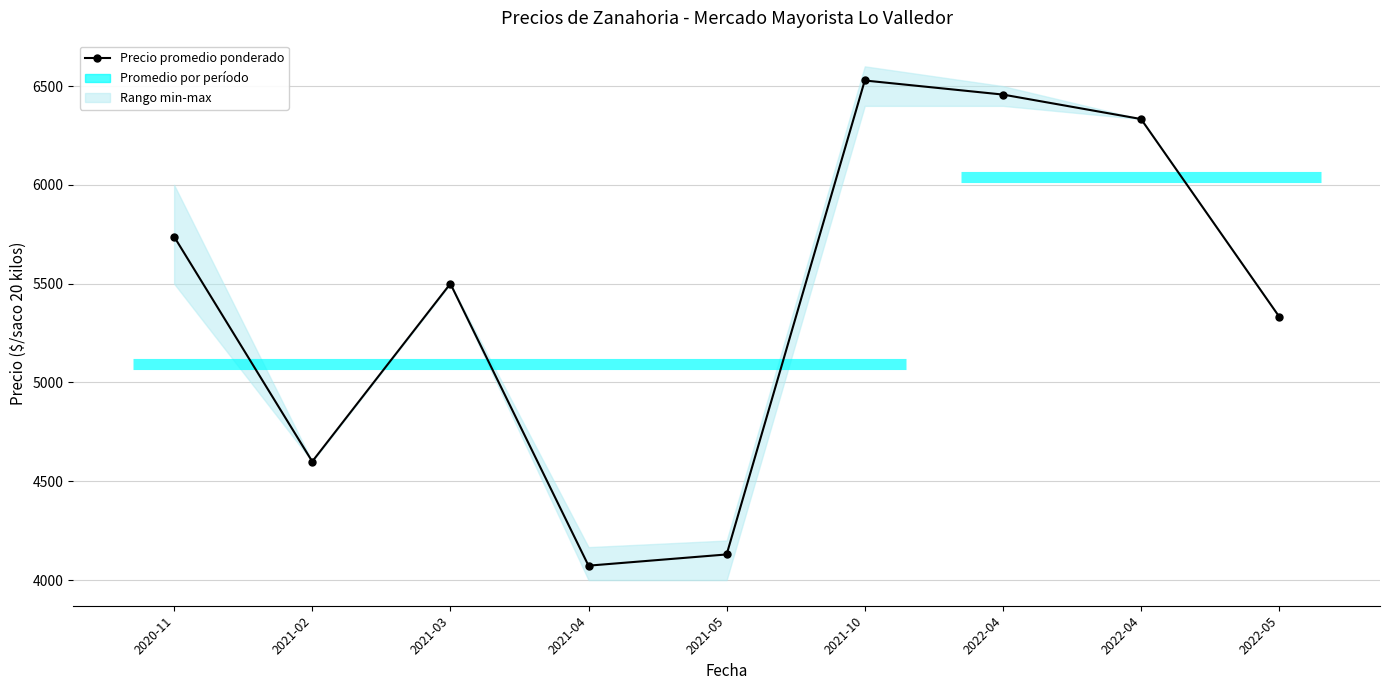

At which category does the chart reach its peak across all series?

2021-10